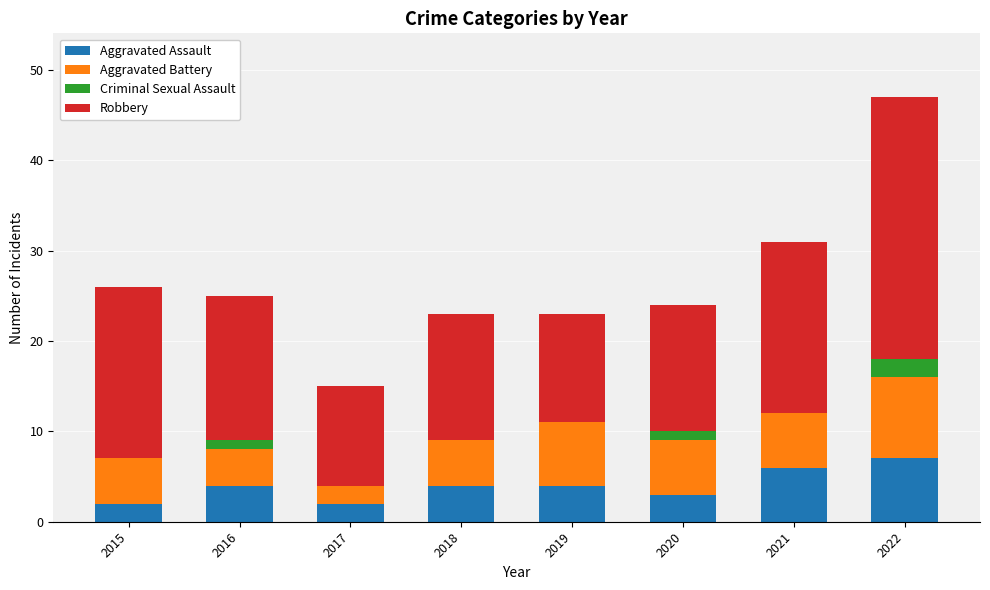

True or false: Aggravated Assault has a value of 4 at 2019.

True